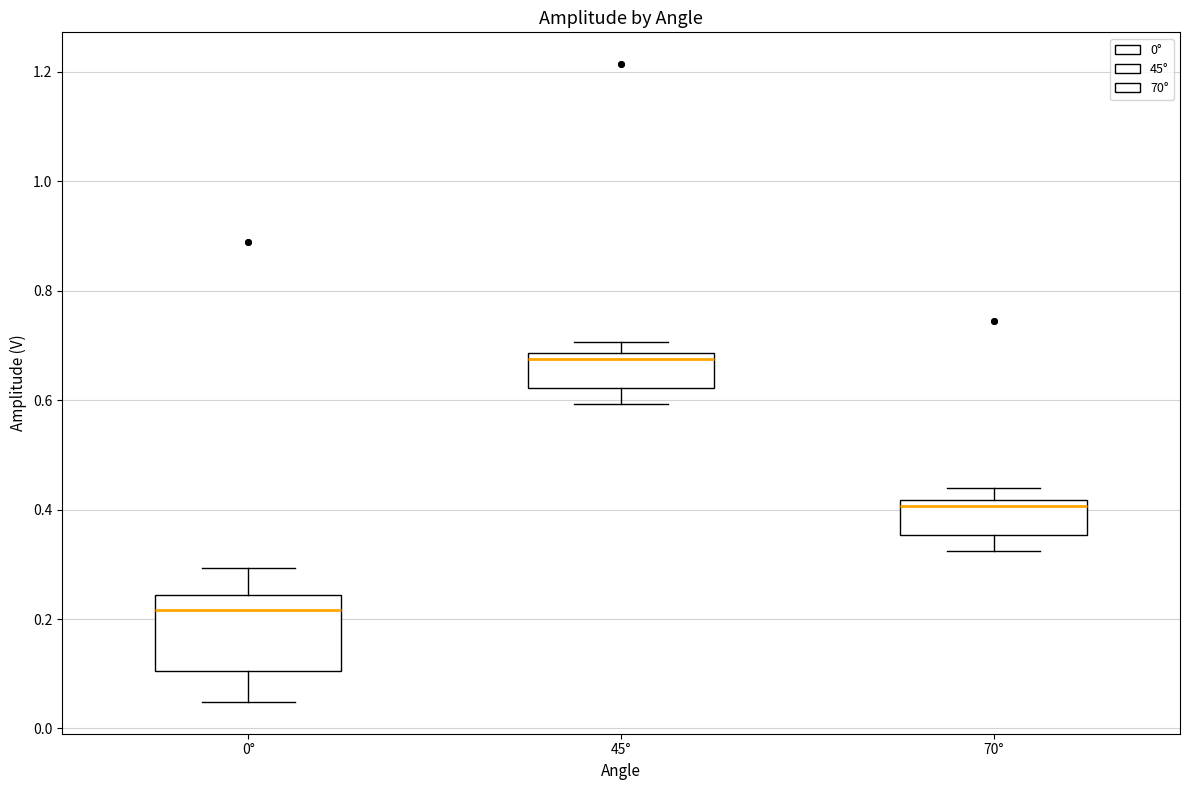

Where is the upper edge of the box for 45° on the y-axis? The values are not printed on the chart, so give them approximately, as read against the axis.

0.68